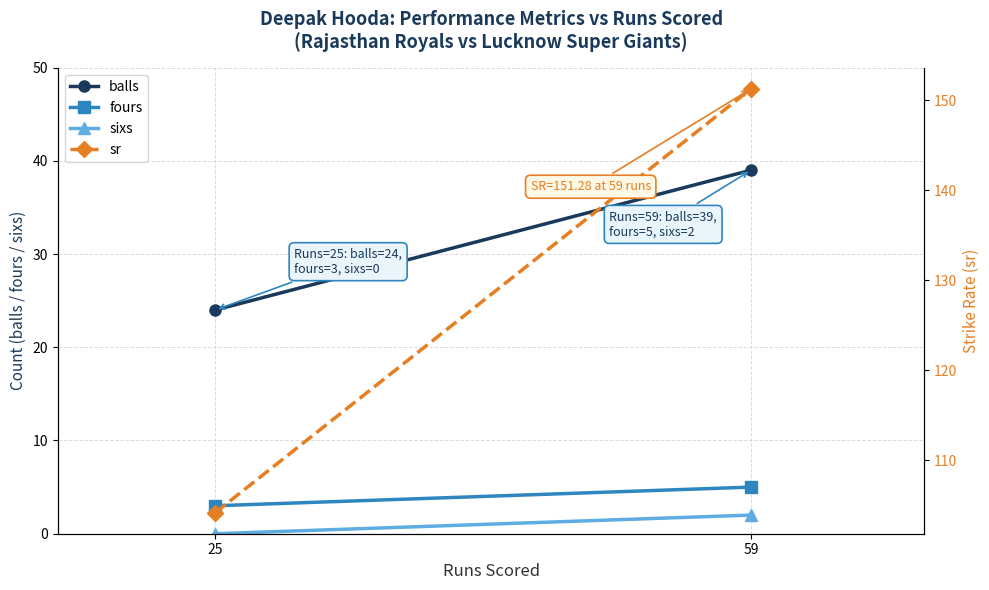

Where is fours nearest to the value 4?

25